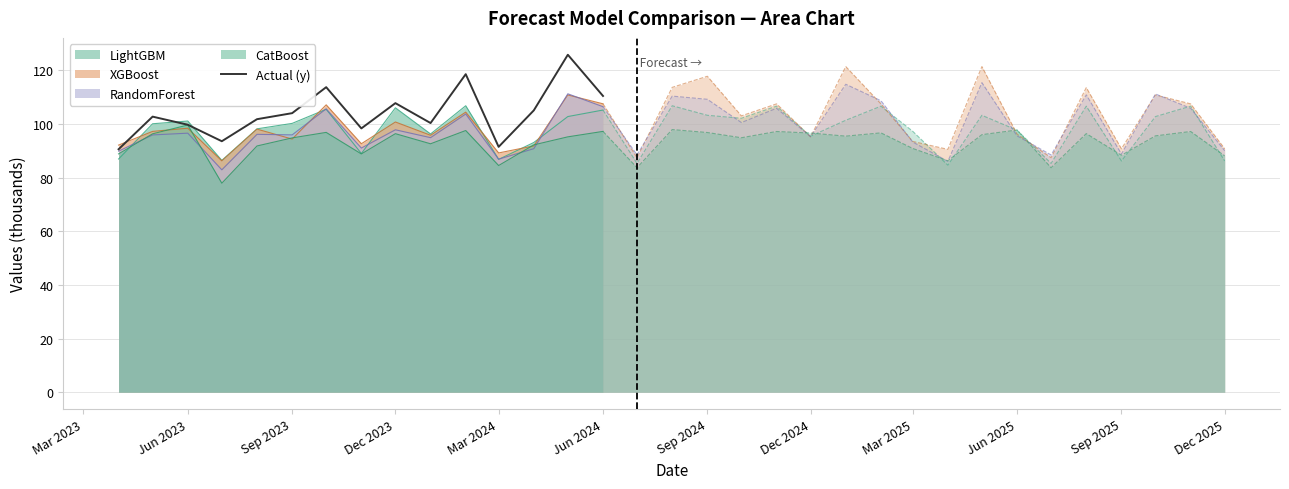

What value does the XGBoost series have at Jun 2024?

107.5